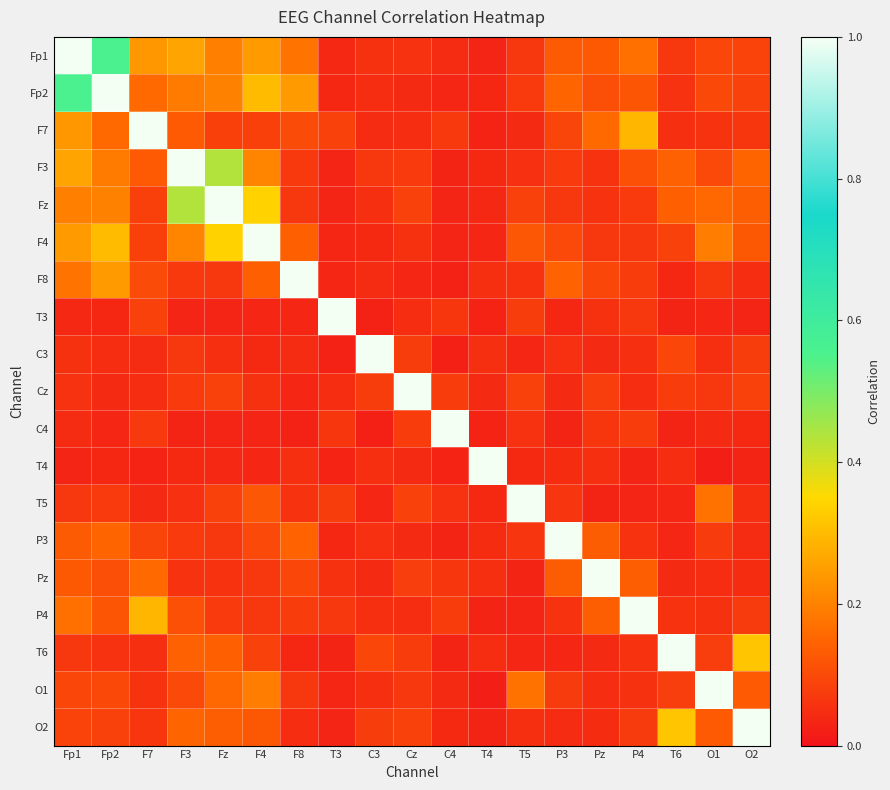

Which has a higher value, Fp1 or T3?

Fp1